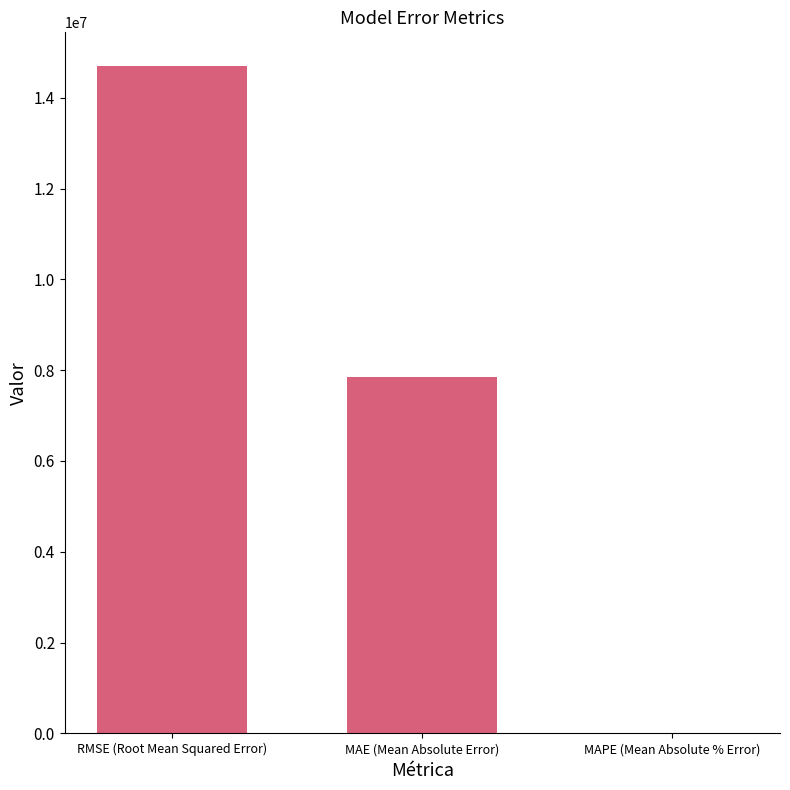

What is the sum of all values?

22542950.0